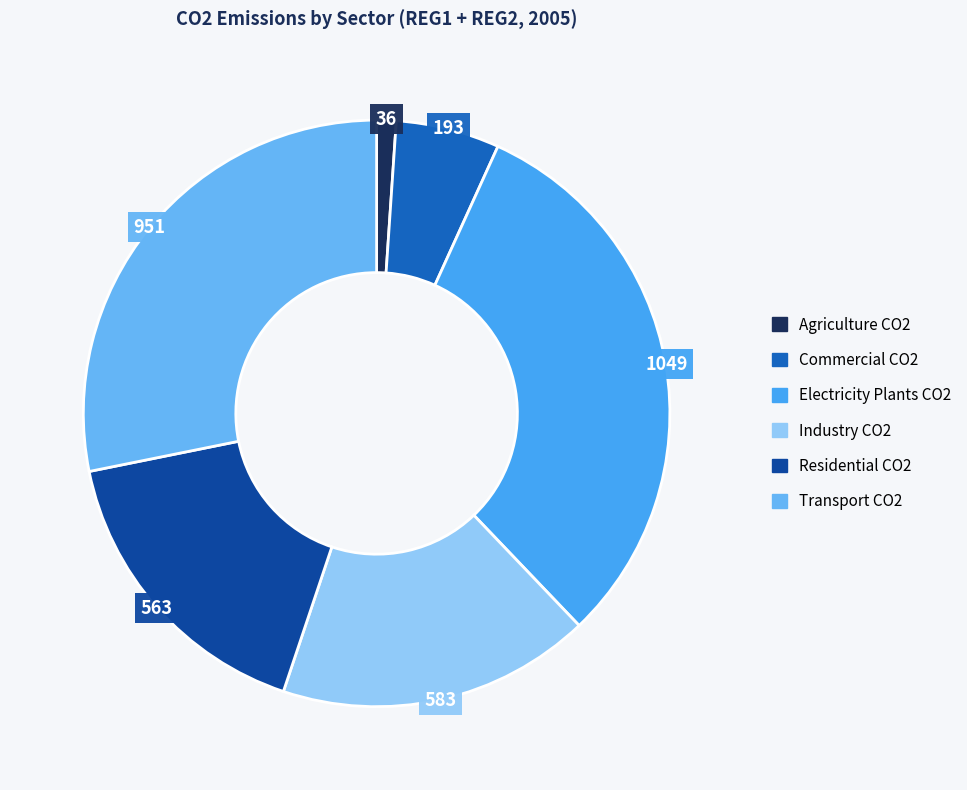

How many segments does this pie chart have?

6